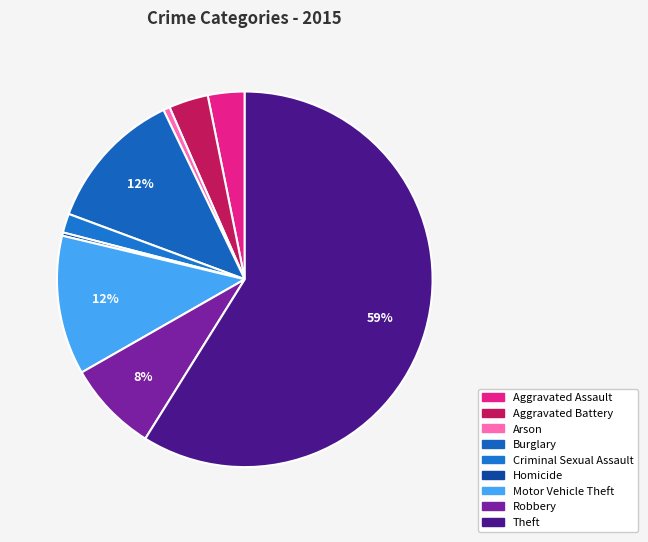

Rank the categories by value from highest to lowest.

Theft, Burglary, Motor Vehicle Theft, Robbery, Aggravated Battery, Aggravated Assault, Criminal Sexual Assault, Arson, Homicide